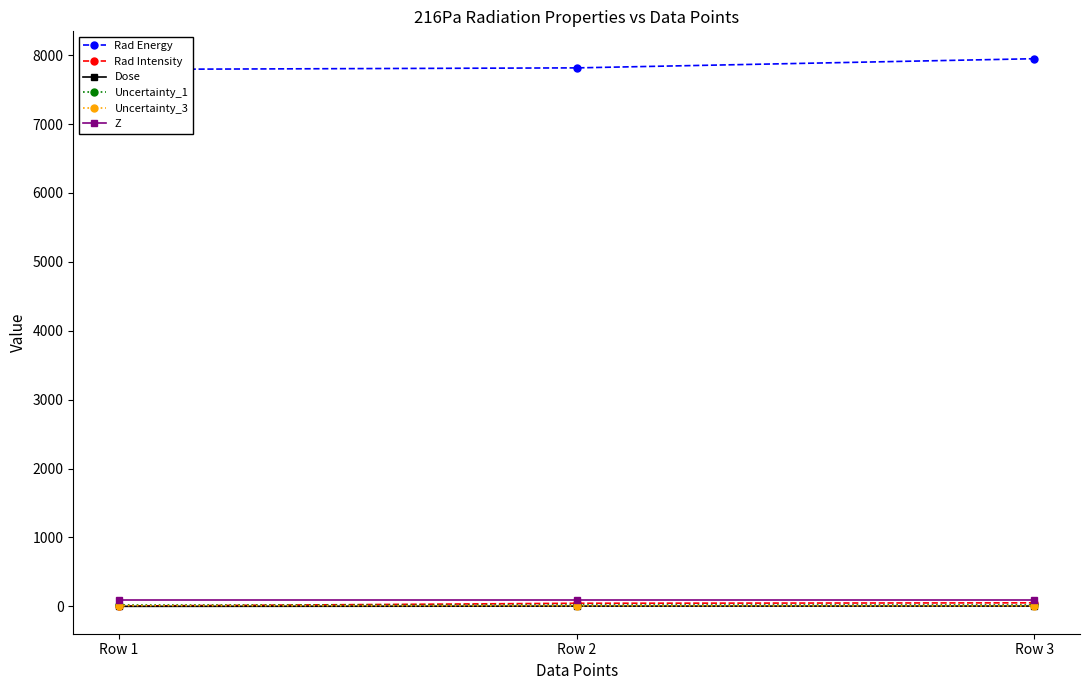

At Row 3, list the series in order from smallest to largest.

Dose, Uncertainty_3, Uncertainty_1, Rad Intensity, Z, Rad Energy